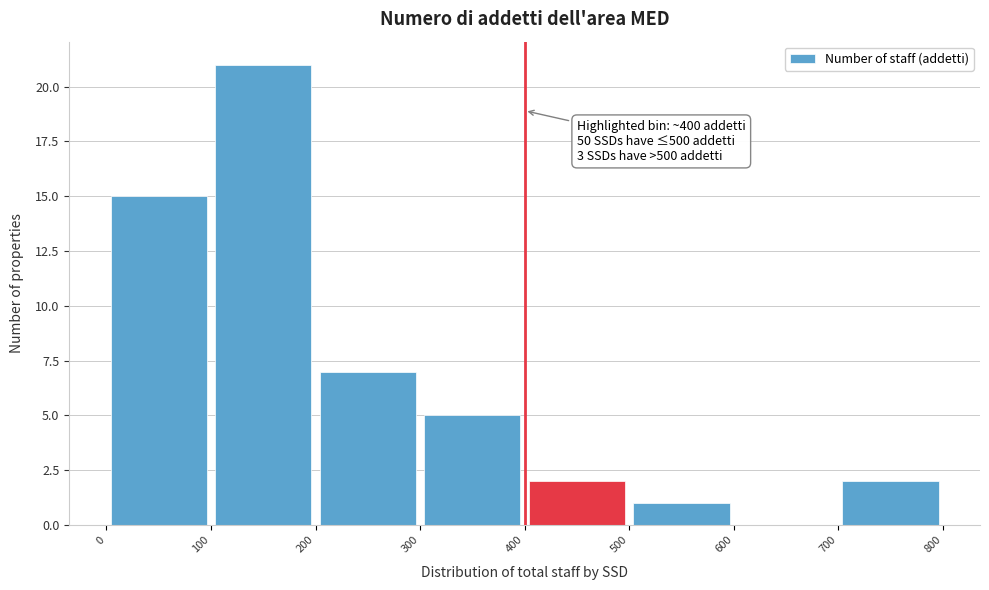

Which range on the x-axis has the tallest bar?

100 to 200